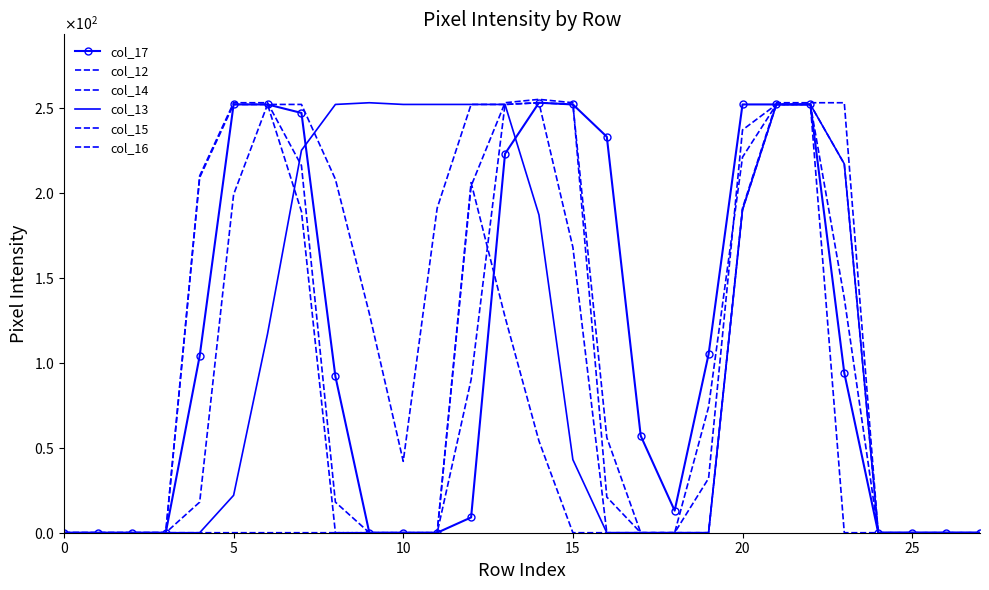

What is the difference between the second highest and second lowest values in the col_16 series?

252